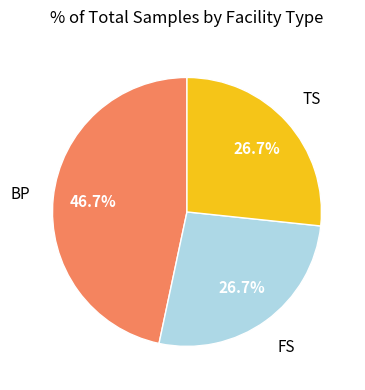

Is there a majority slice in this chart?

No